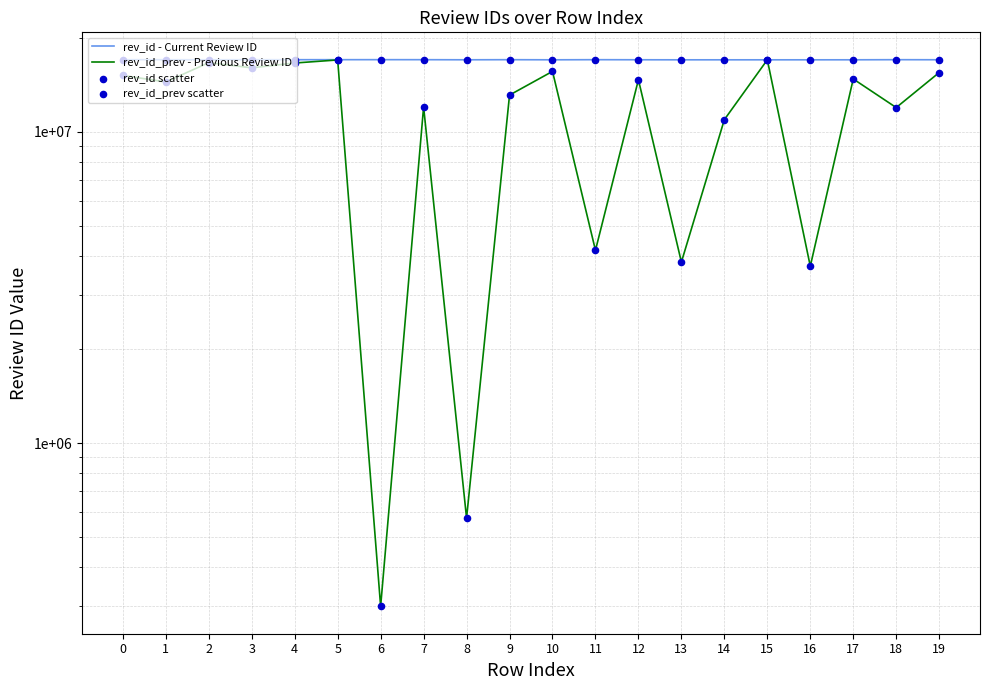

What is the total value across all series at 3?

66230290